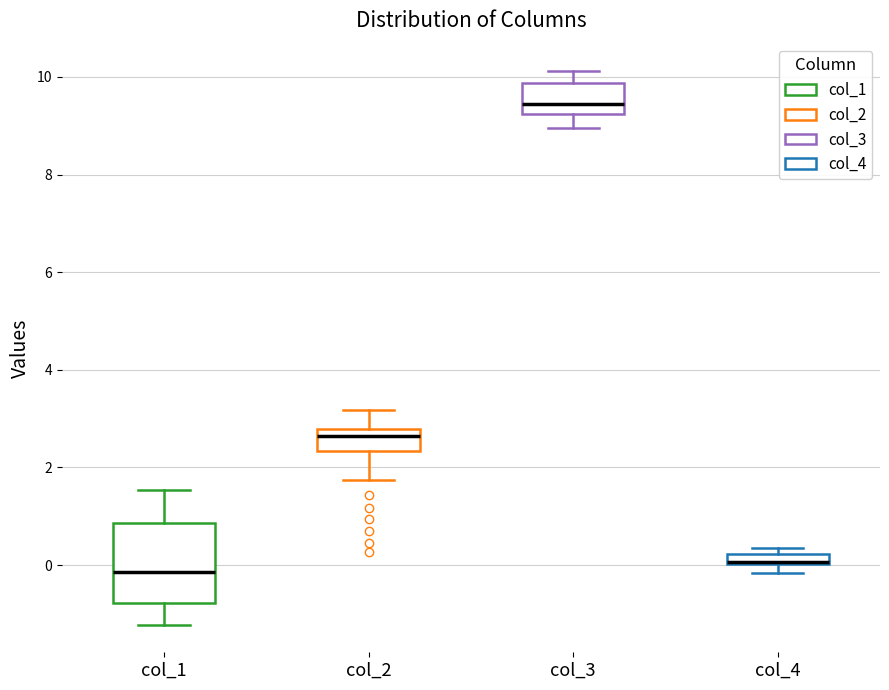

Which box is the tallest, from its lower edge to its upper edge?

col_1